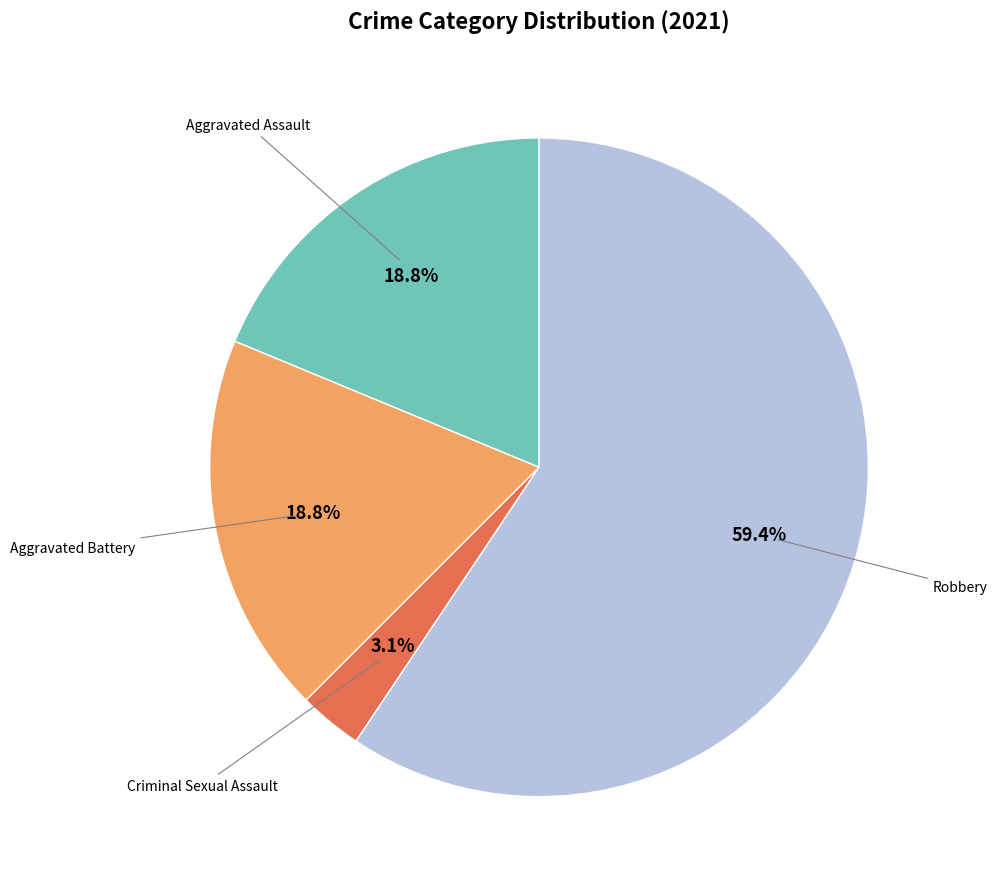

Is there a majority slice in this chart?

Yes